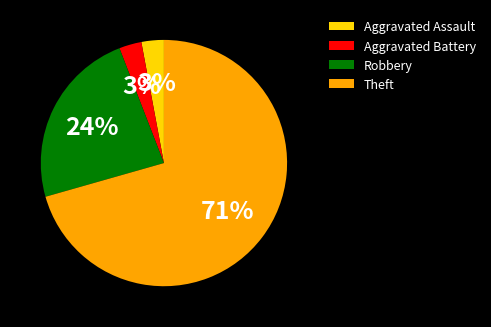

How many segments does this pie chart have?

4